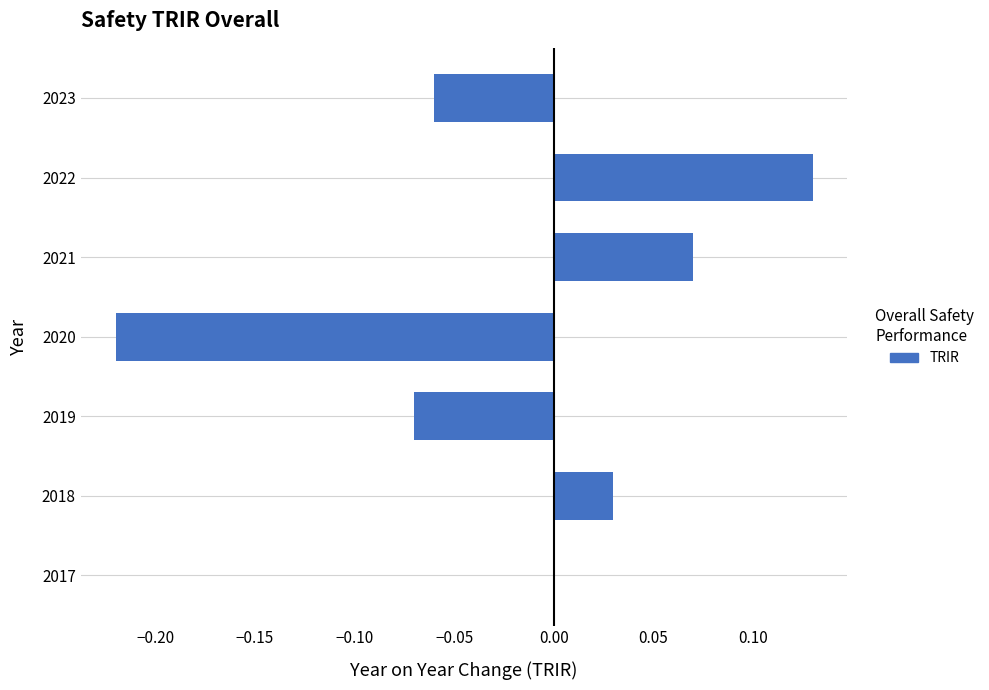

Count the number of categories in the chart.

7